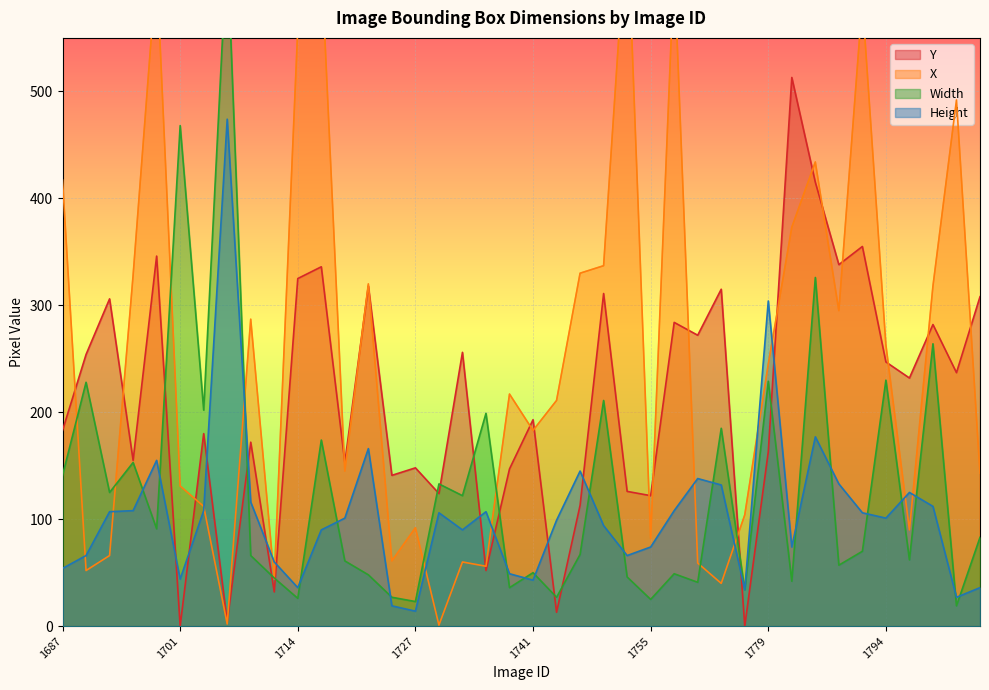

At which category is the sum across all series the highest?

1783